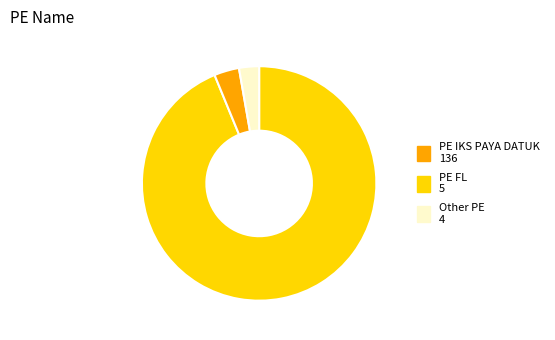

Which slice represents more than half of the pie?

PE IKS PAYA DATUK